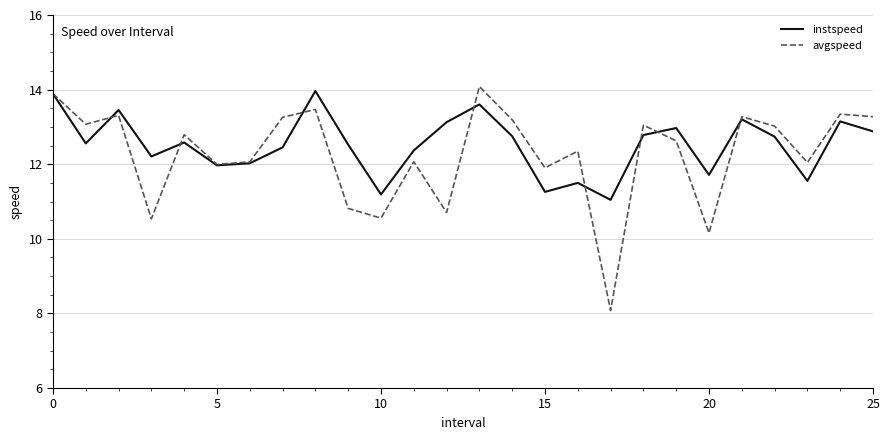

Rank the series by their maximum value, from highest to lowest.

avgspeed, instspeed